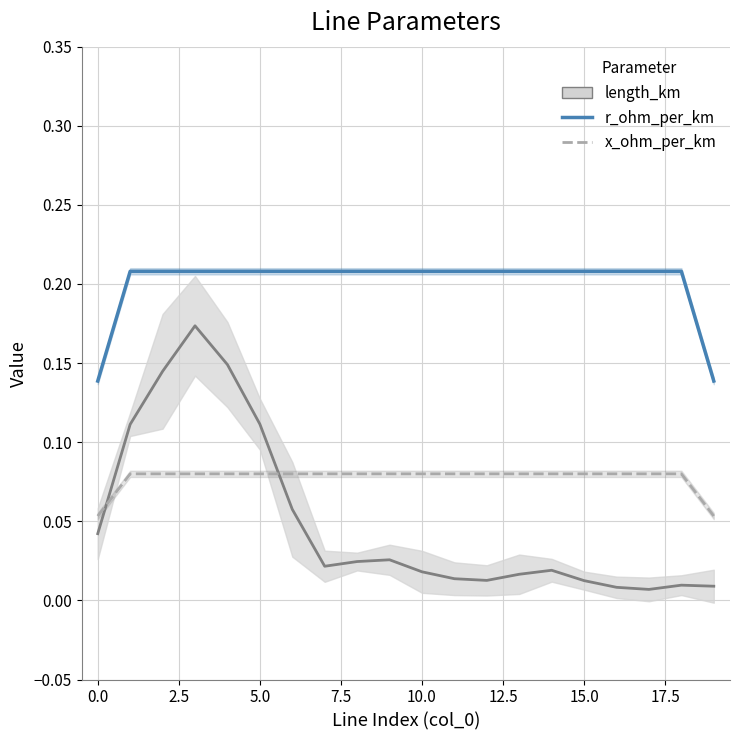

Does the chart display data point markers on the line(s)?

No